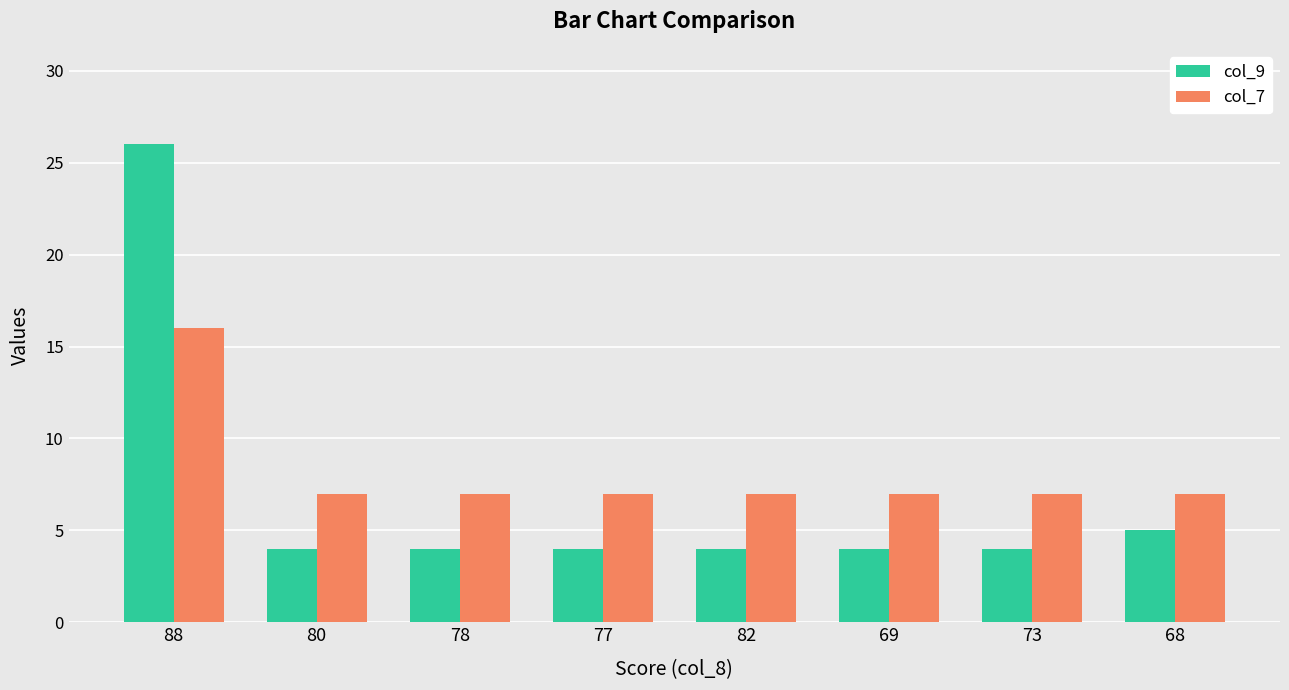

Which series has the largest range (max minus min)?

col_9